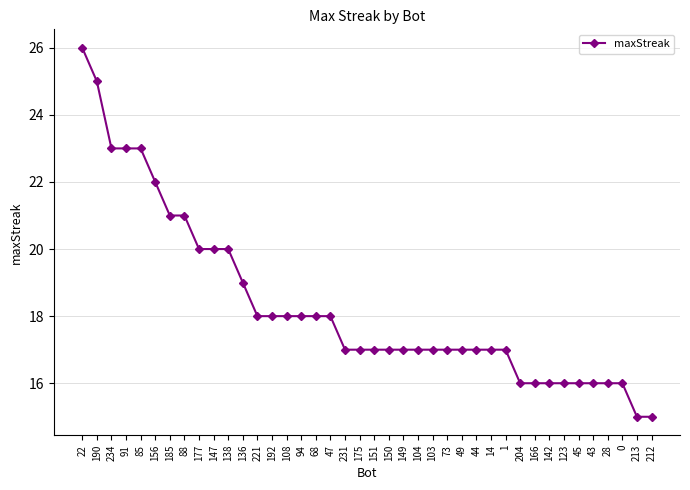

What is the minimum value shown in the chart?

15